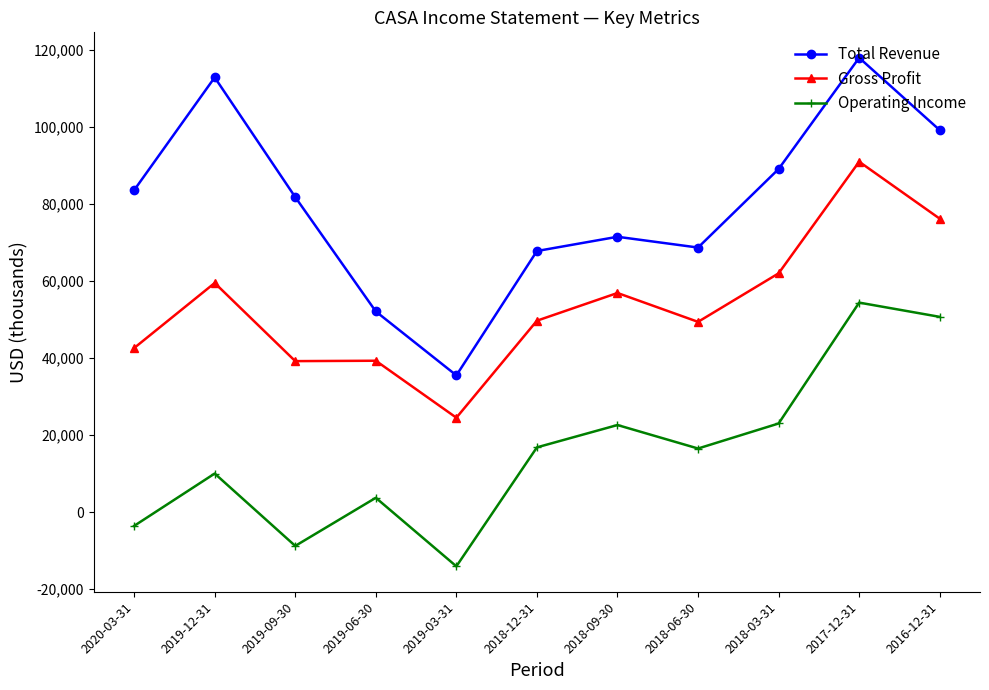

How many distinct data groups are displayed?

3